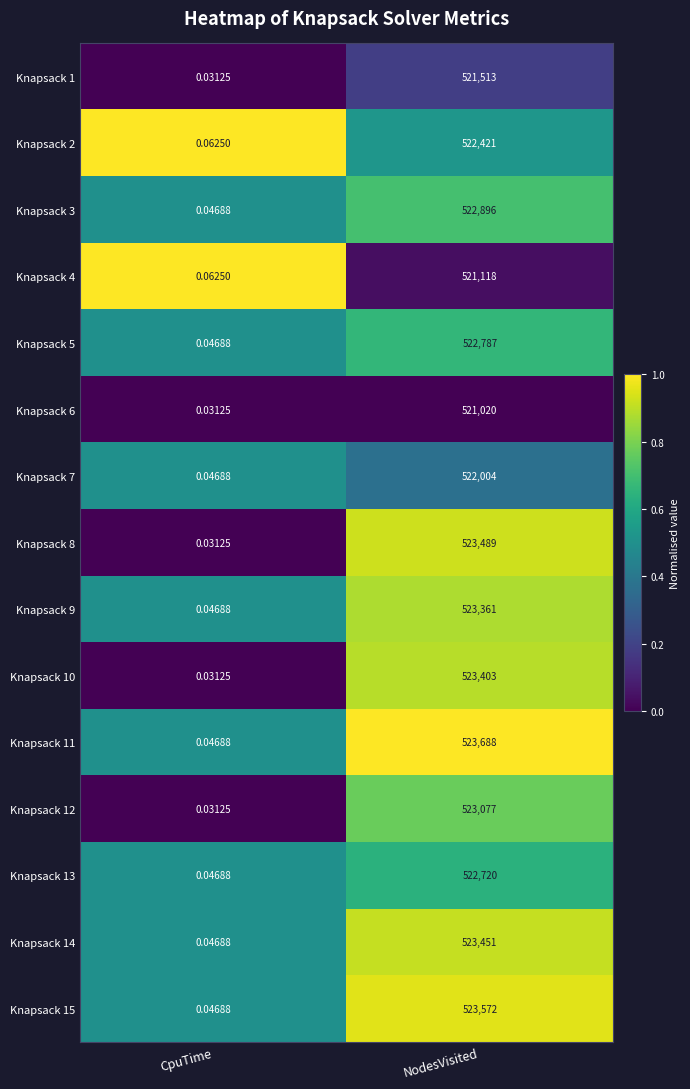

Rank the categories by Knapsack 8 value from lowest to highest.

CpuTime, NodesVisited